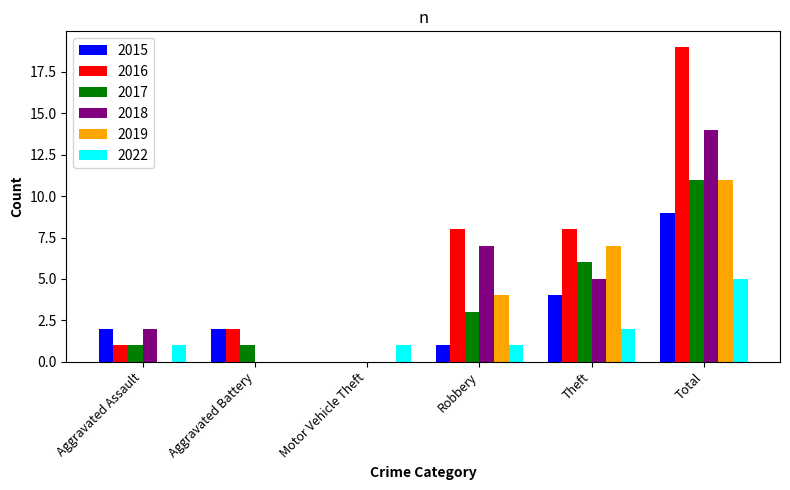

Reading left to right, transcribe all the data shown in this chart.

2015: Aggravated Assault=2	Aggravated Battery=2	Motor Vehicle Theft=0	Robbery=1	Theft=4	Total=9
2016: Aggravated Assault=1	Aggravated Battery=2	Motor Vehicle Theft=0	Robbery=8	Theft=8	Total=19
2017: Aggravated Assault=1	Aggravated Battery=1	Motor Vehicle Theft=0	Robbery=3	Theft=6	Total=11
2018: Aggravated Assault=2	Aggravated Battery=0	Motor Vehicle Theft=0	Robbery=7	Theft=5	Total=14
2019: Aggravated Assault=0	Aggravated Battery=0	Motor Vehicle Theft=0	Robbery=4	Theft=7	Total=11
2022: Aggravated Assault=1	Aggravated Battery=0	Motor Vehicle Theft=1	Robbery=1	Theft=2	Total=5